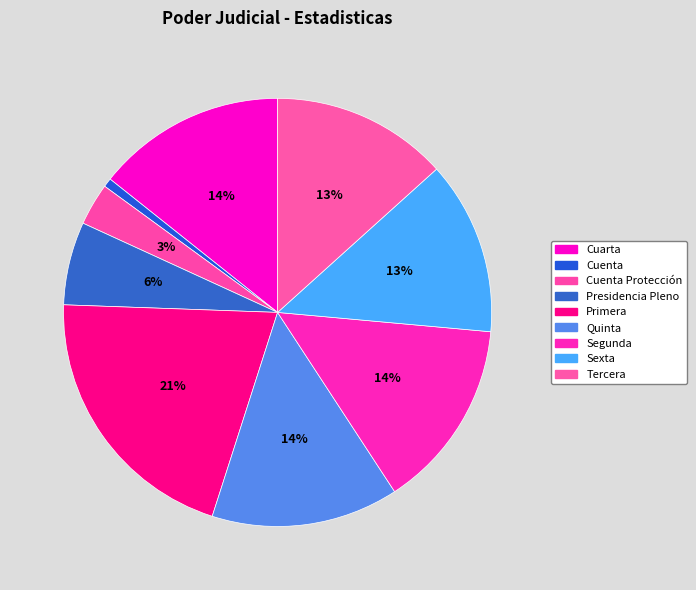

How many slices are in this pie chart?

9